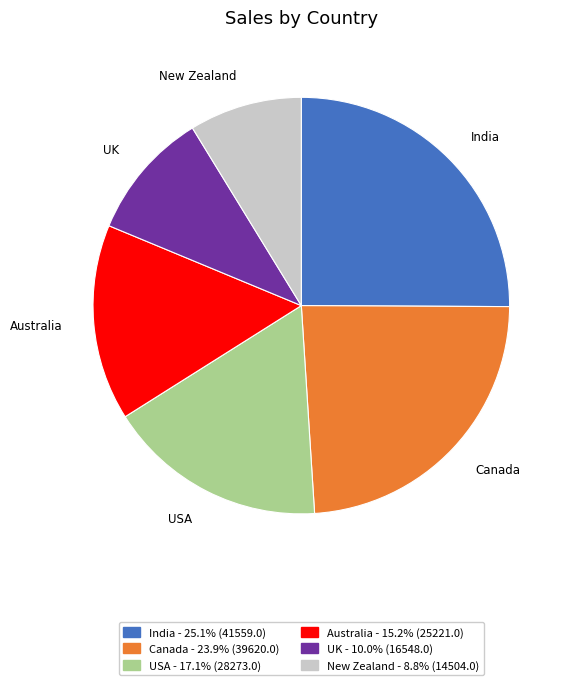

Does India represent more than half of the total?

No